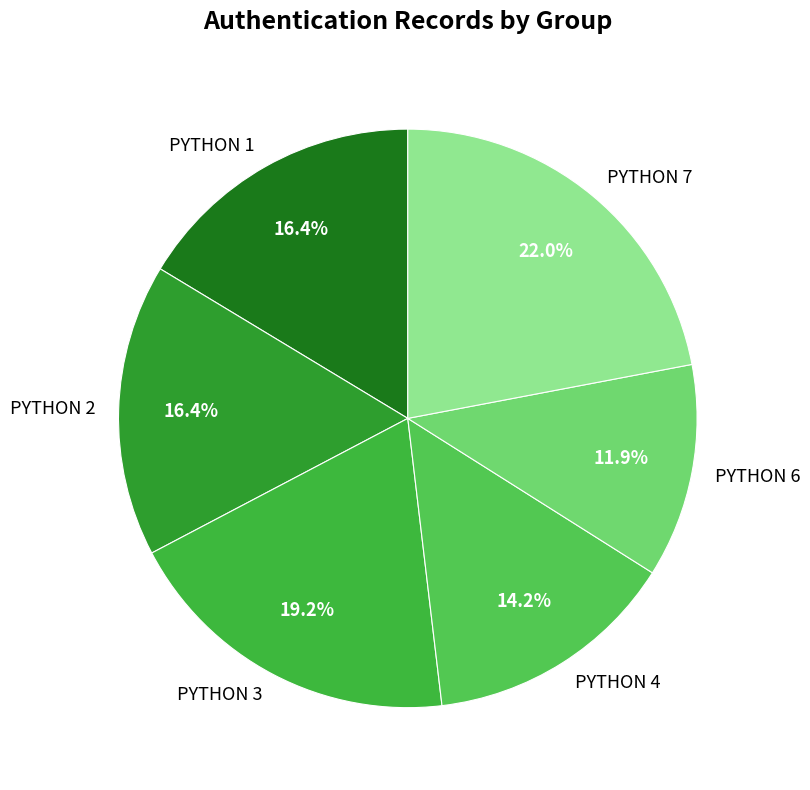

What percentage is the PYTHON 4 slice, to the nearest percent?

14%